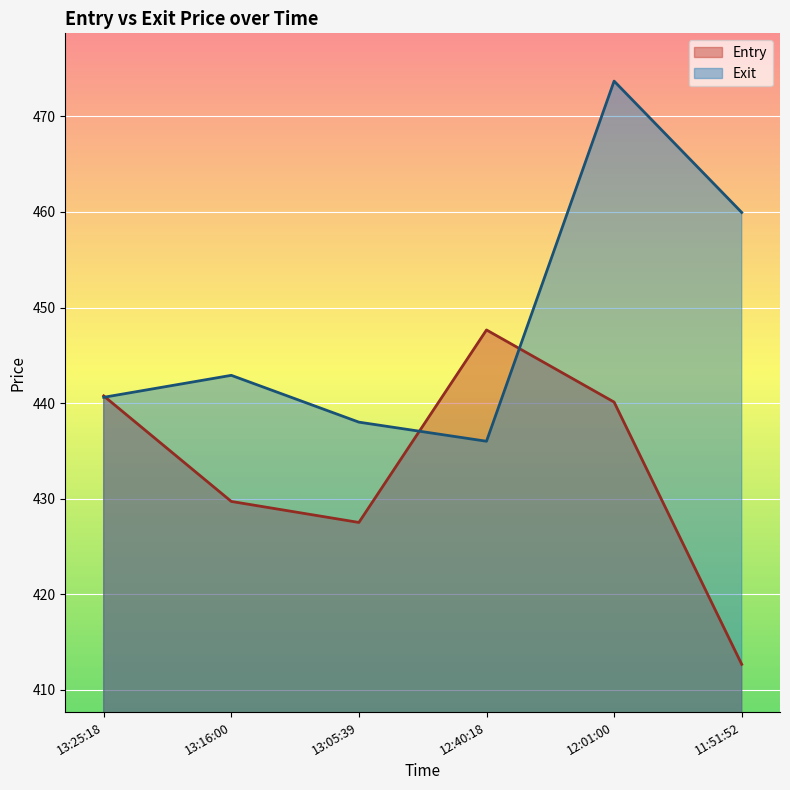

Which series has the widest spread of values?

Exit